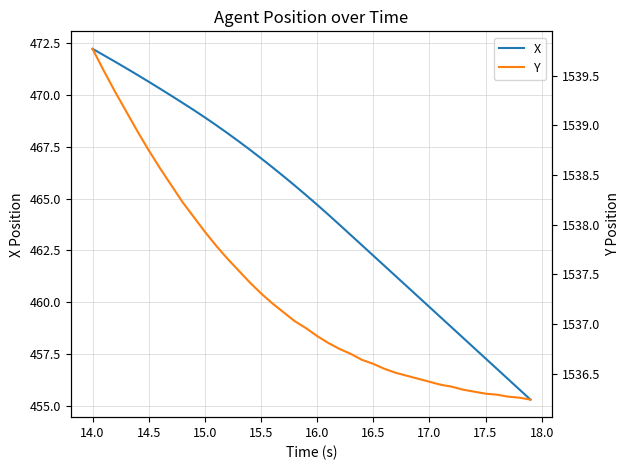

Is it true that X equals 320.5 at 14.0?

False